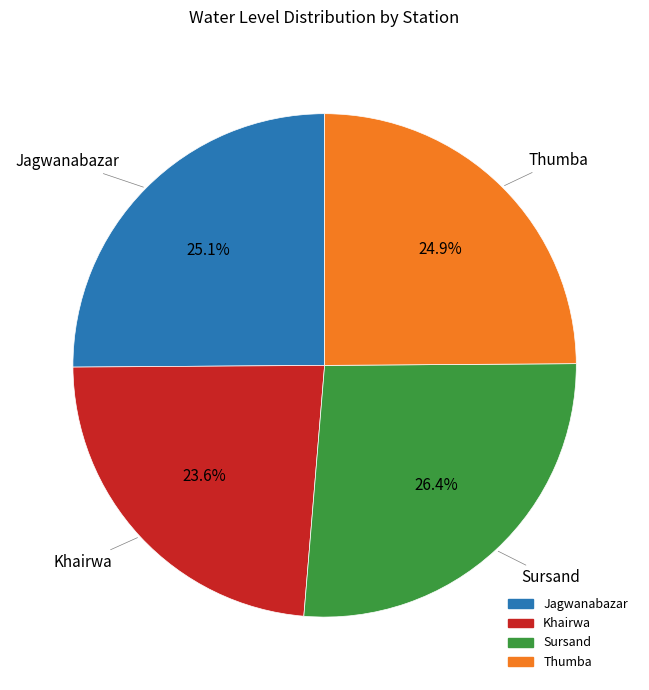

The Sursand slice represents 39% of the pie. True or false?

False